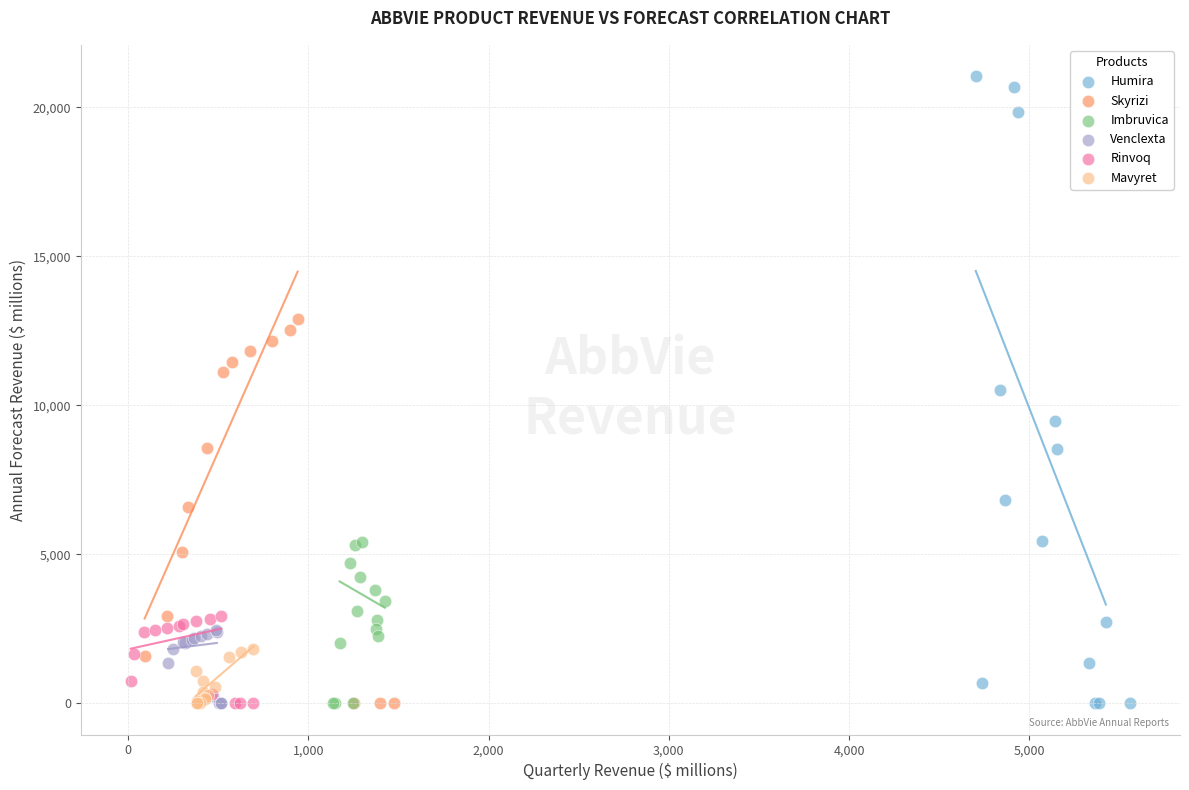

Which series contains the highest Y value?

Humira